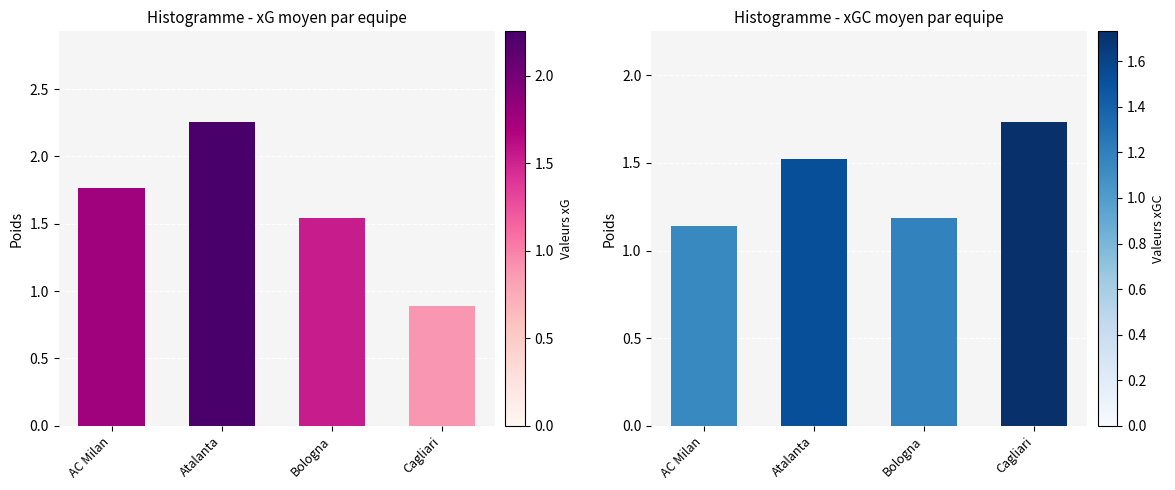

What are all the series names shown in the legend?

avg xG, avg xGC